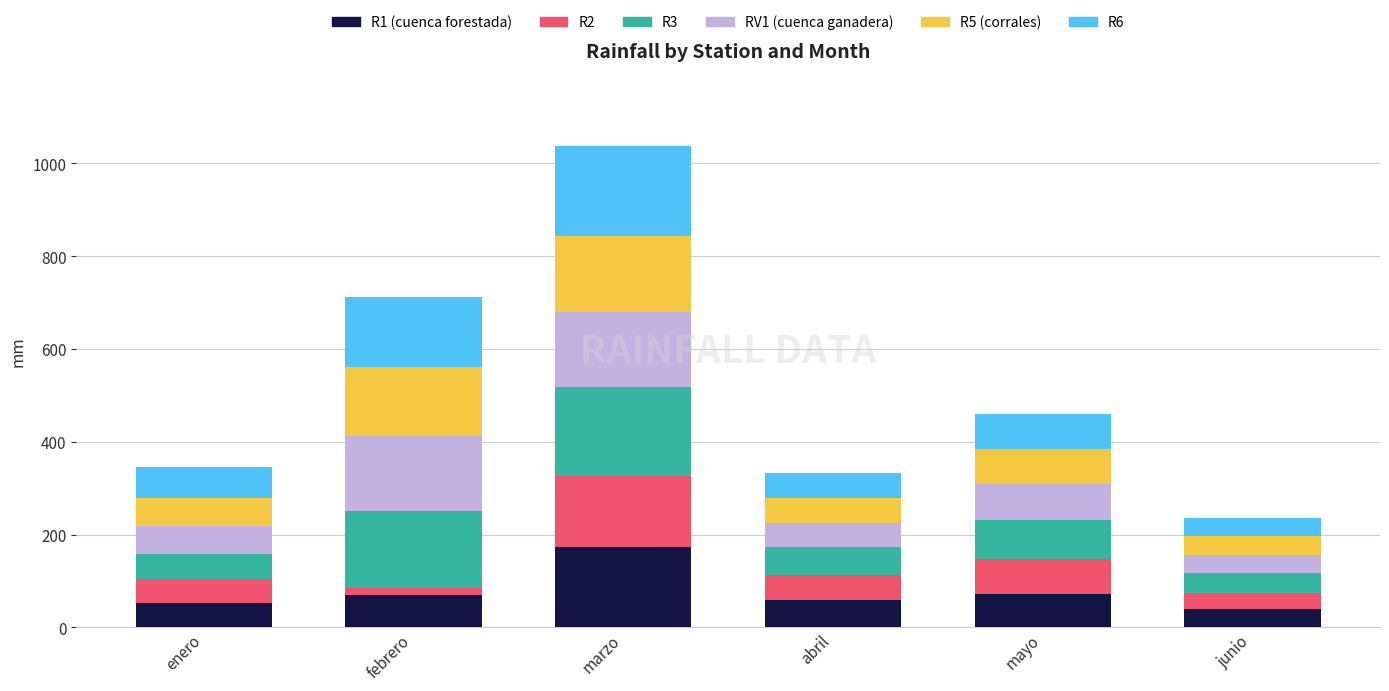

Where does the R1 (cuenca forestada) series first go above 70?

febrero